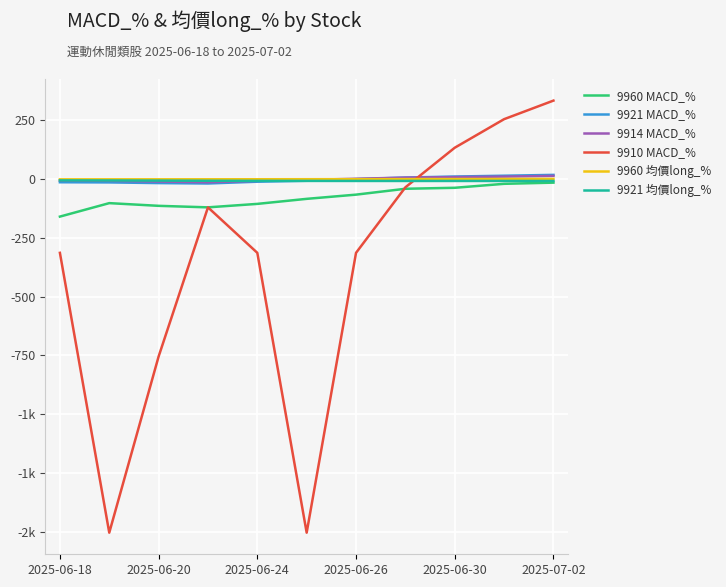

What is the sum of all 9910 MACD_% values?

-4133.5